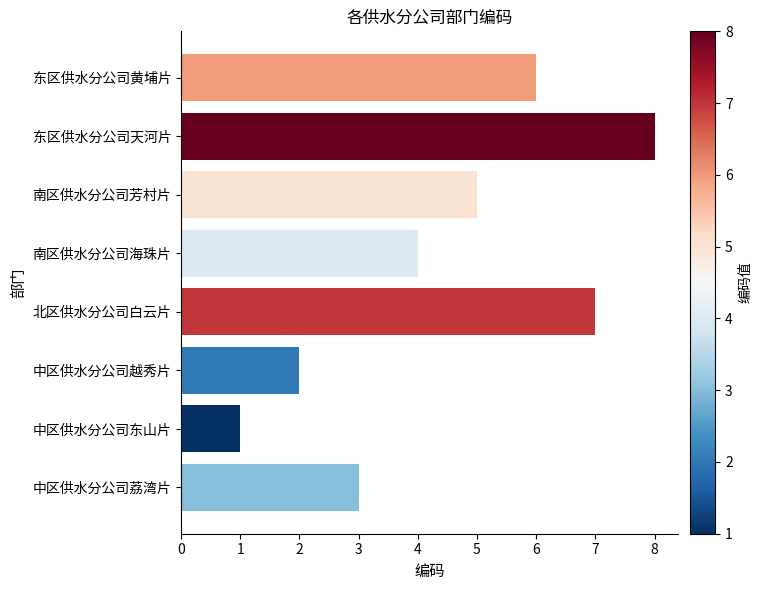

At which category does the chart reach its peak across all series?

东区供水分公司天河片